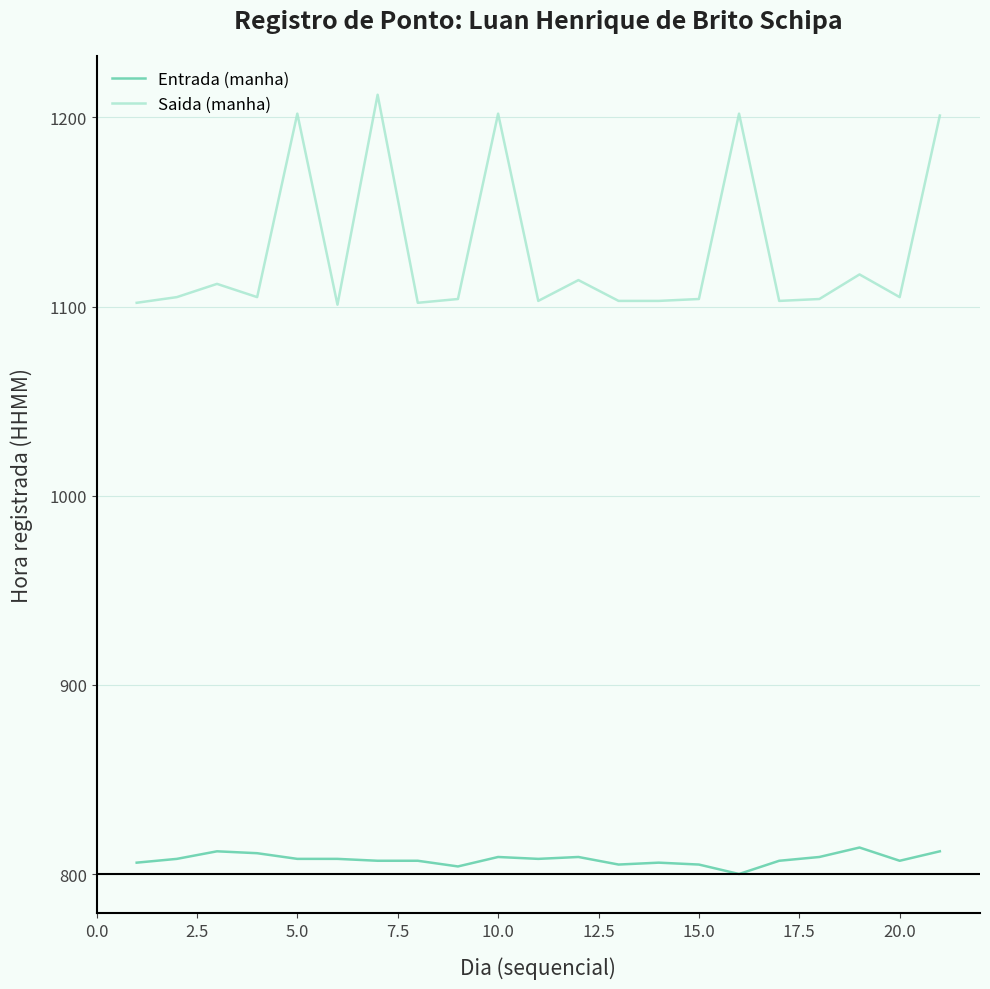

List the series in order of their peak value, highest first.

Saida (manha), Entrada (manha)